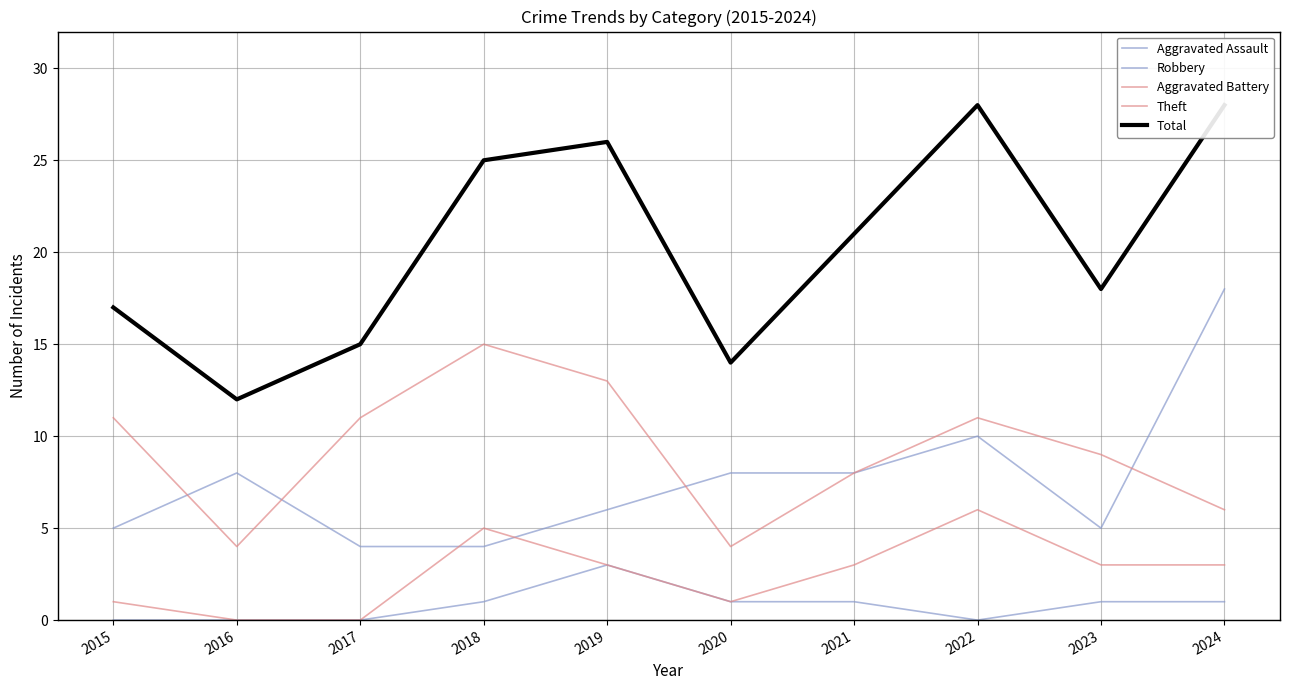

True or false: Theft and Aggravated Battery cross at least once.

False